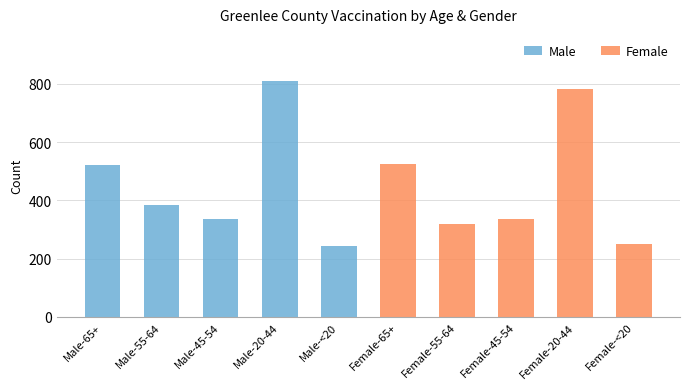

What is the sum of the Female values at Female-45-54 and Female-55-64?

653